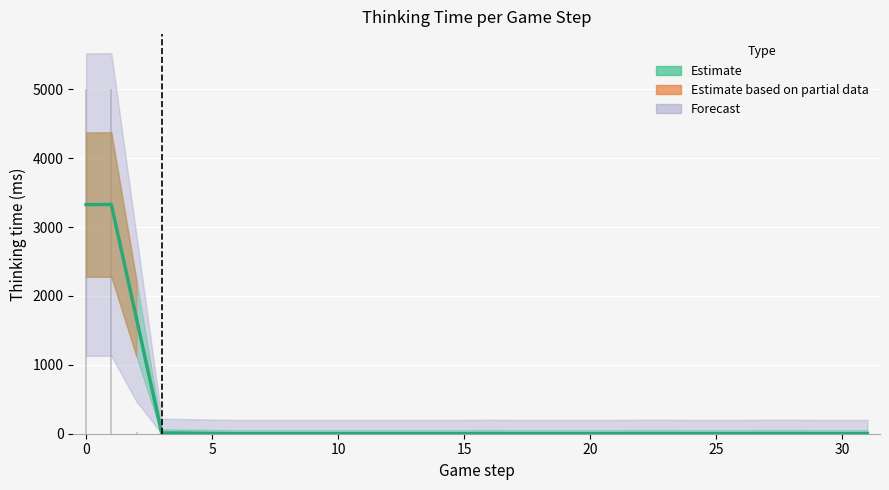

What is the difference between the maximum and minimum values?

4989